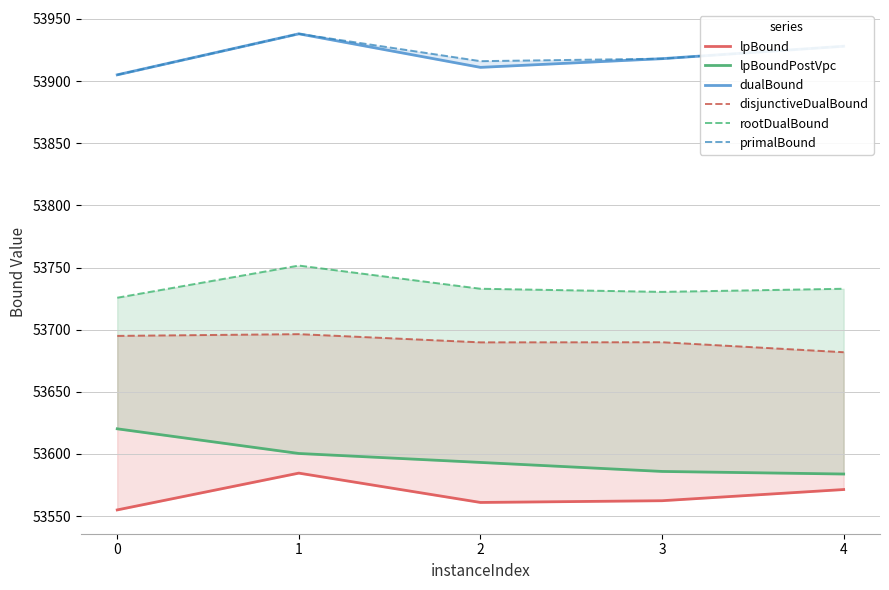

Which series has the largest total across all categories?

primalBound